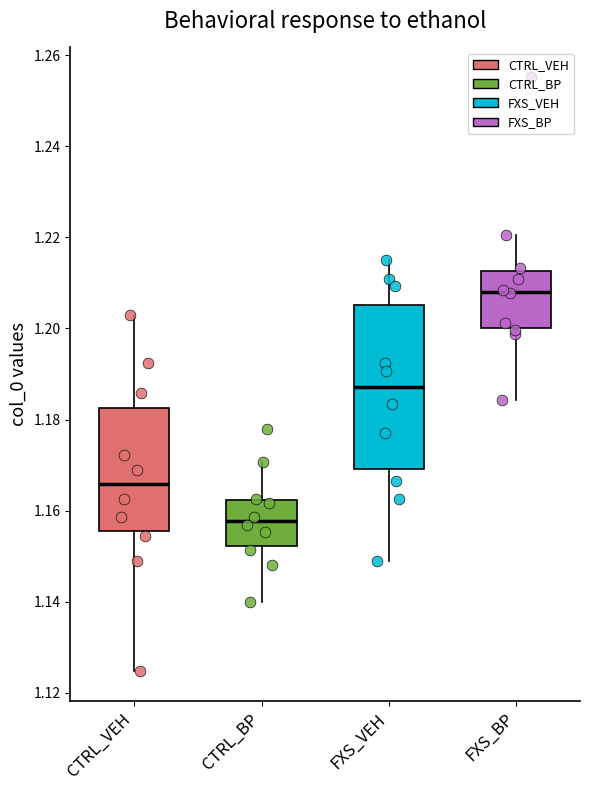

Which box has the highest median line?

FXS_BP